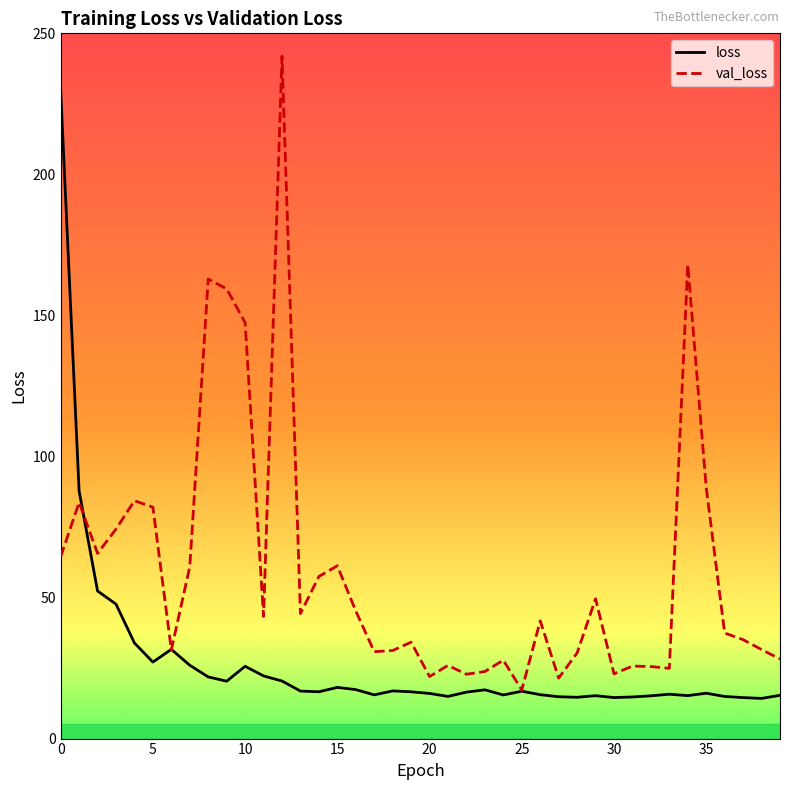

True or false: loss has more than 2 points higher than both neighbors.

True